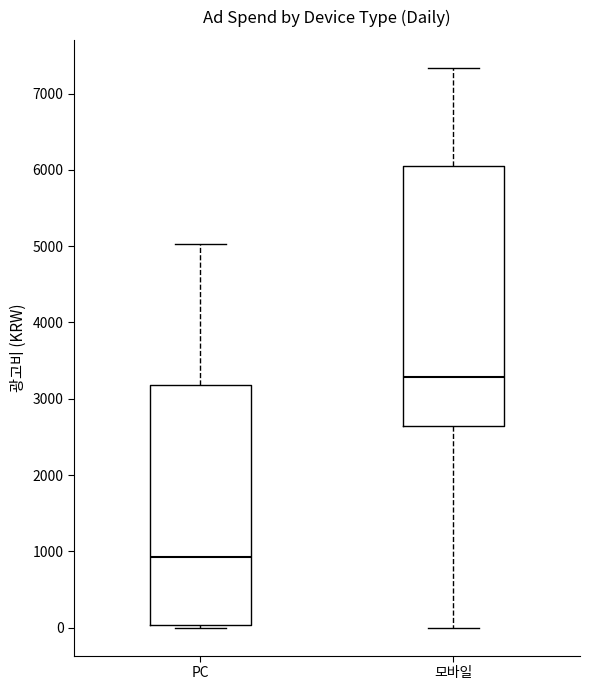

Reading left to right, read every box against the y-axis: the position of its median line, the range the box covers, and the ends of its whiskers. The values are not printed on the chart, so give them approximately, as read against the axis.

PC: median 900, box 0 to 3200, whiskers 0 (just below the box's lower edge) to 5000
모바일: median 3300, box 2600 to 6100, whiskers 0 to 7300